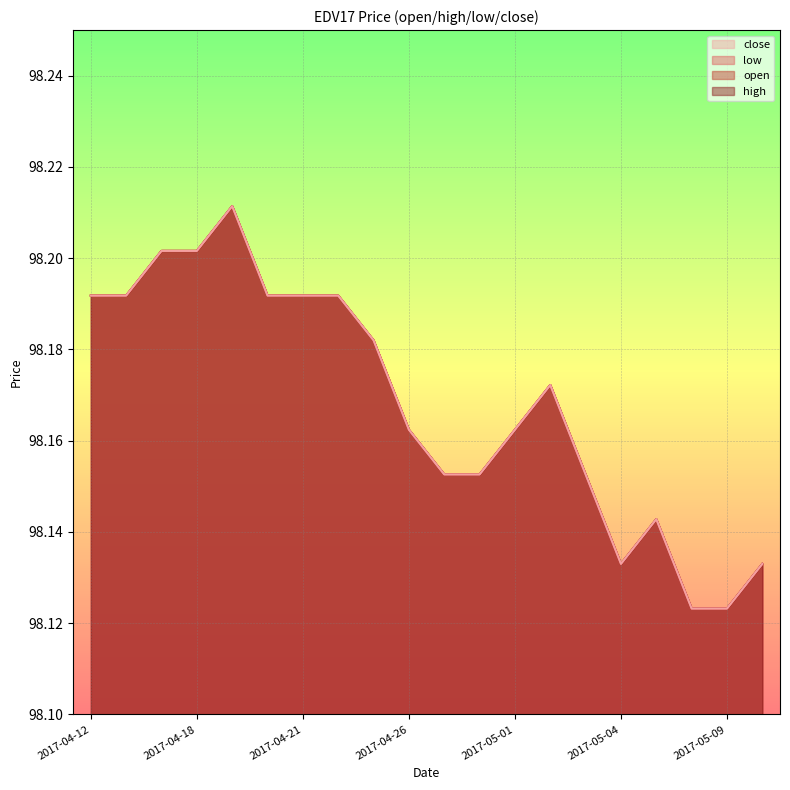

What is the minimum value shown in the chart?

98.1